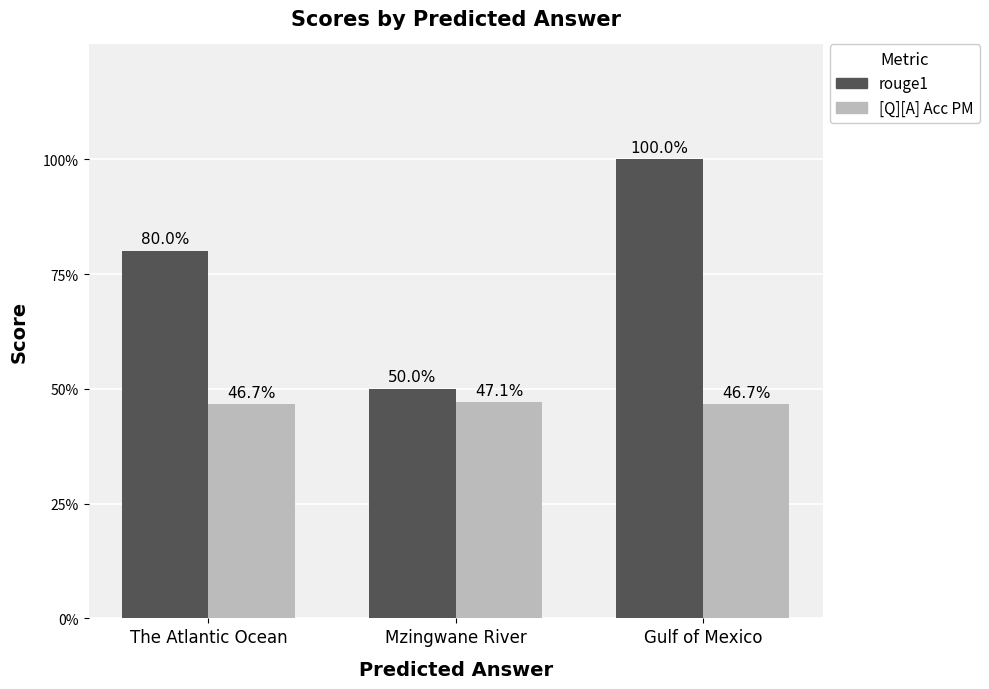

What is the label of the 1st bar from the left?

The Atlantic Ocean